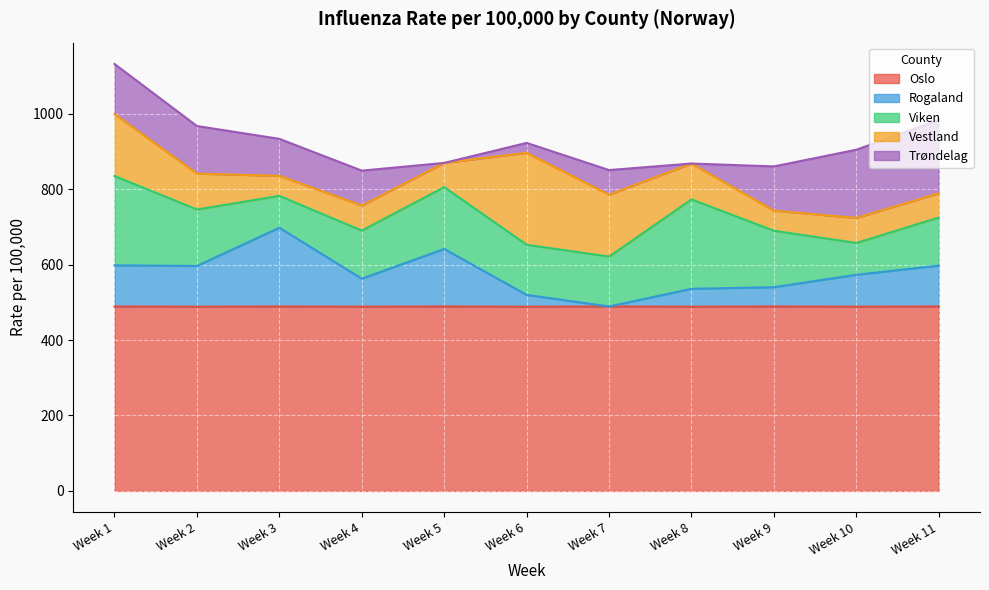

True or false: Oslo and Viken intersect in this chart.

False